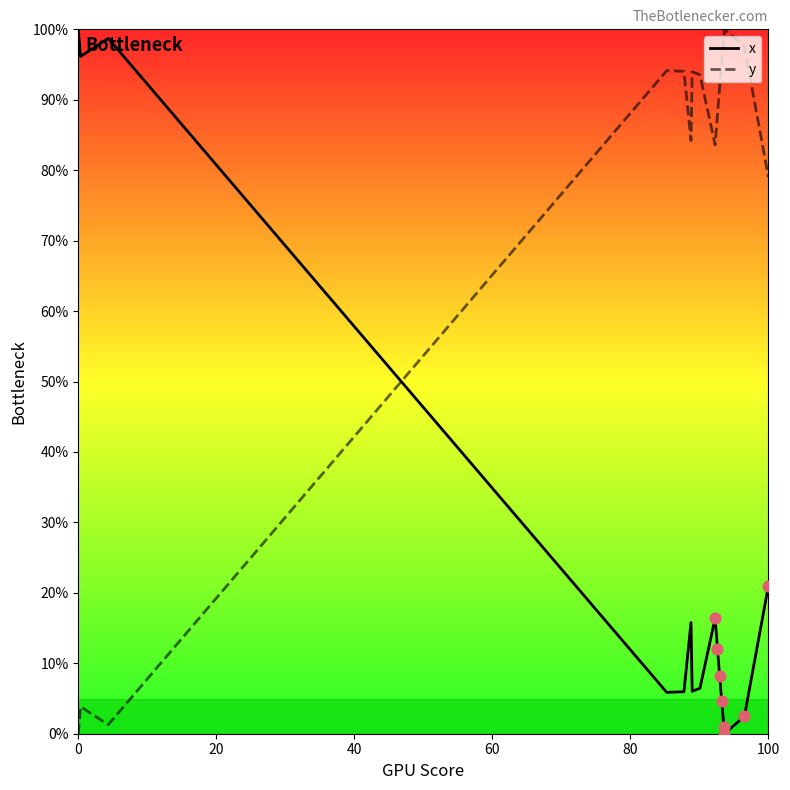

At how many categories does at least one series exceed 36?

20